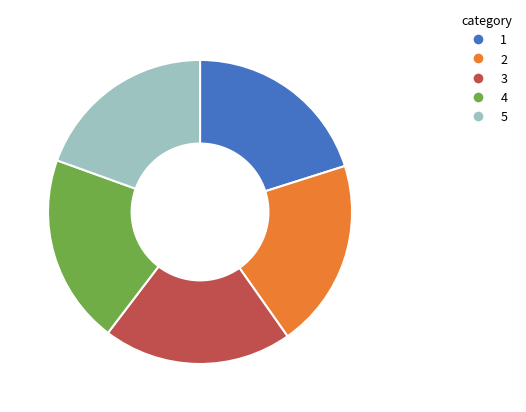

Is there a majority slice in this chart?

No